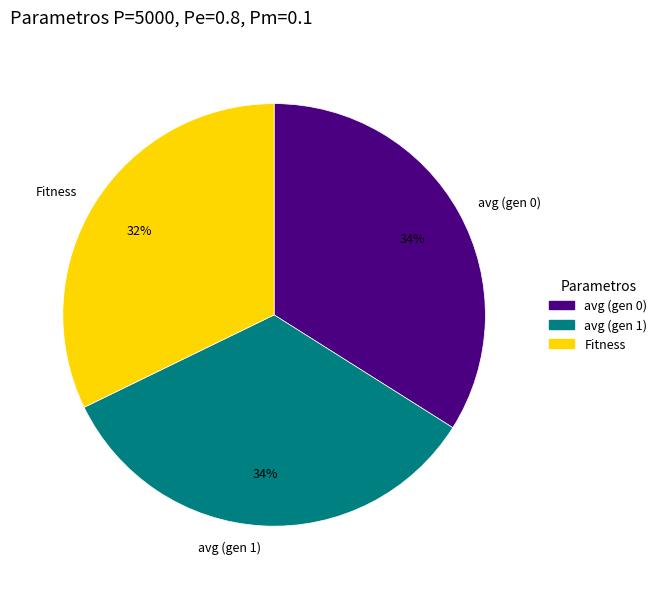

Is there a majority slice in this chart?

No